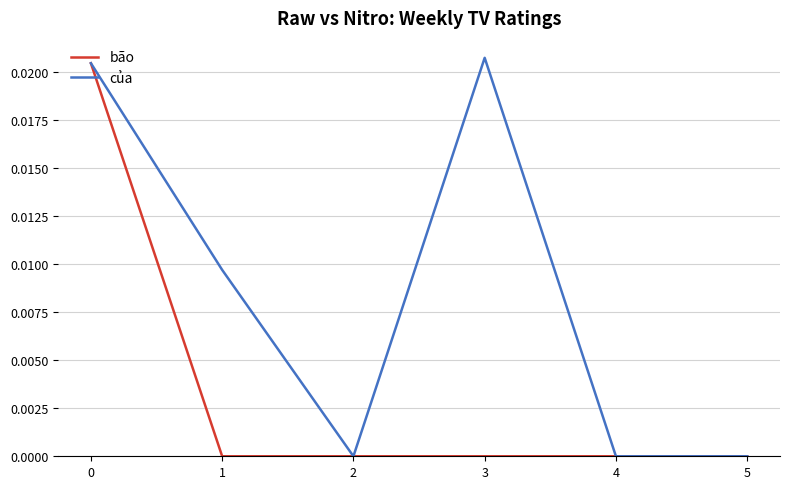

Is this an area chart (filled region under the line)?

No